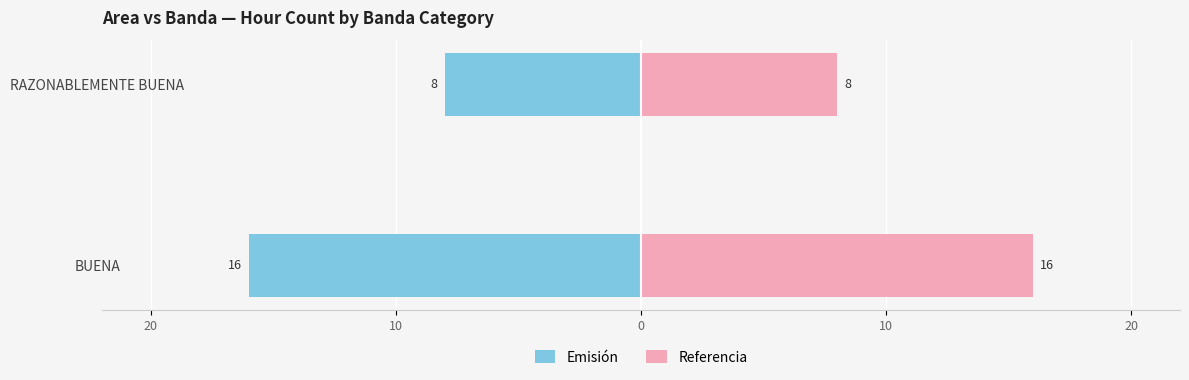

List the series in order of their overall mean, highest first.

Referencia, Emisión